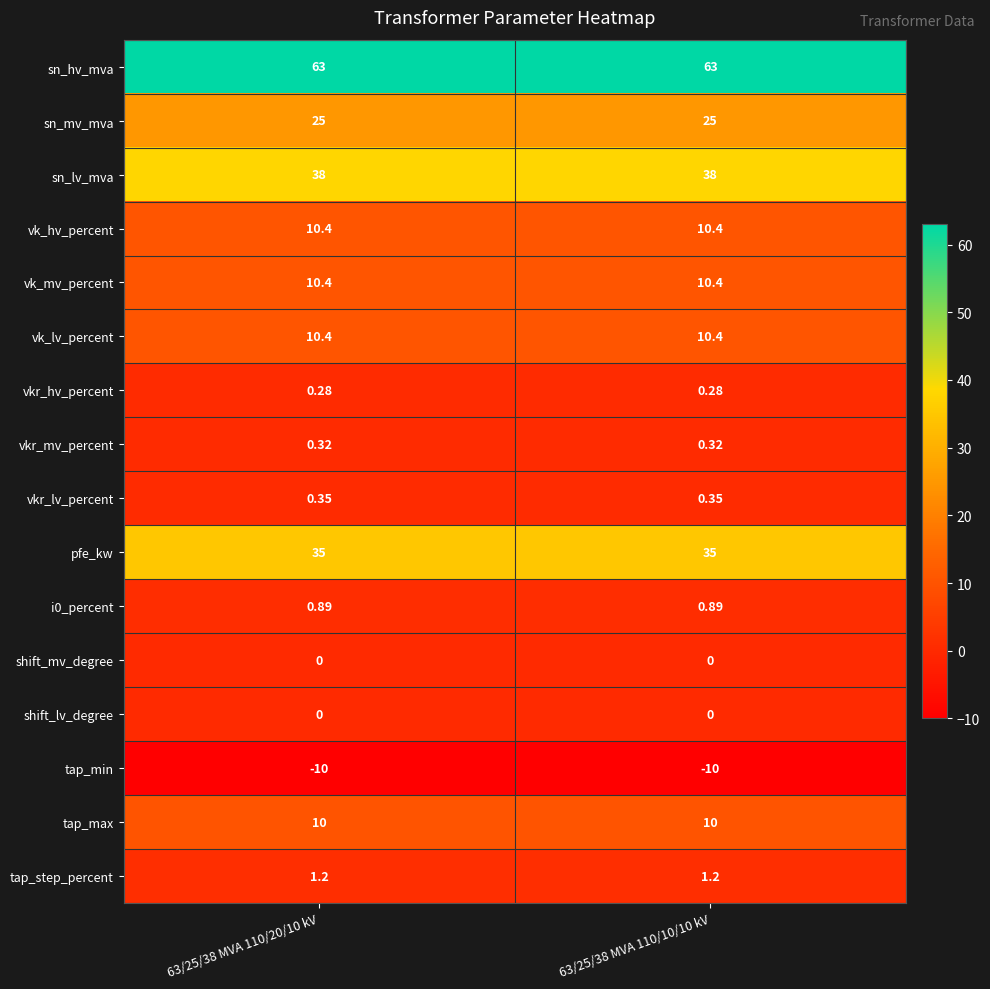

Is the value of vkr_lv_percent at 63/25/38 MVA 110/20/10 kV greater than the value of vk_hv_percent at 63/25/38 MVA 110/10/10 kV?

No